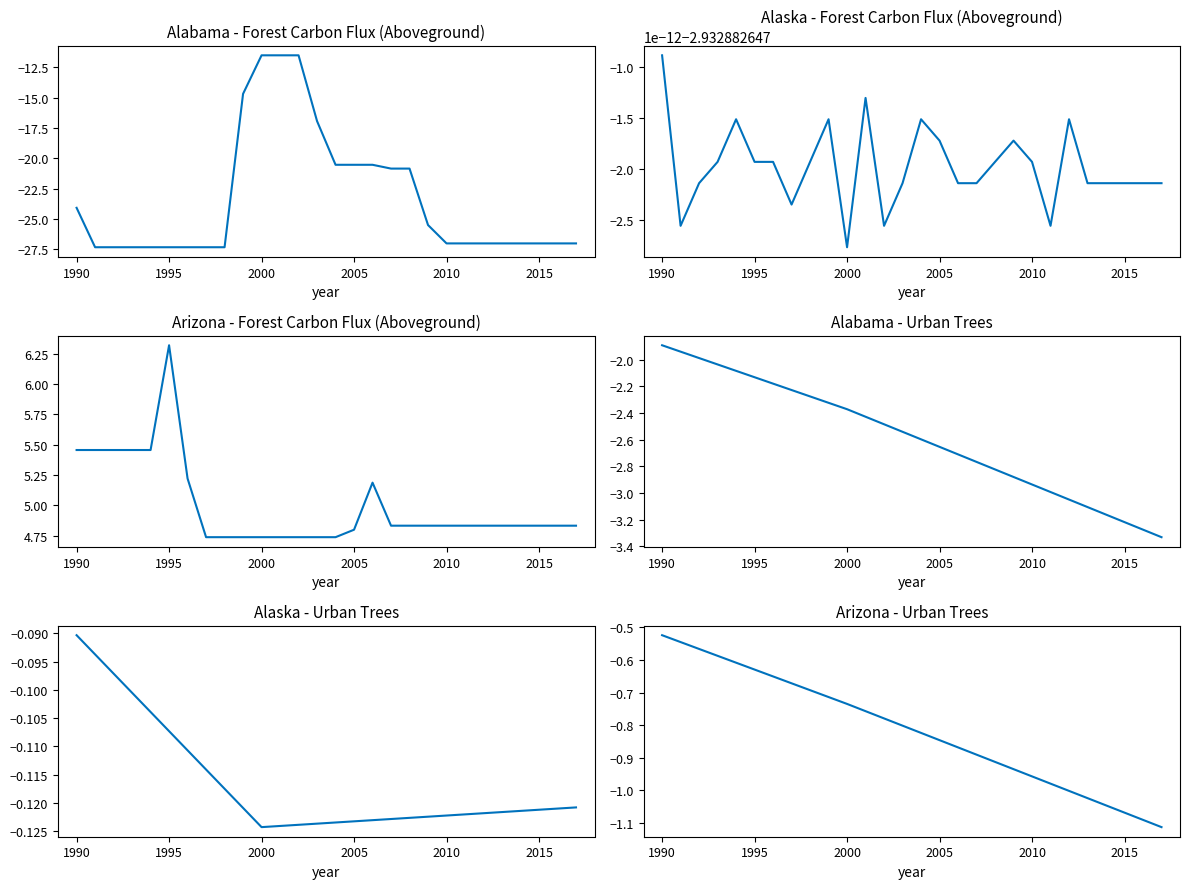

True or false: Alaska - Forest Carbon
Flux (Aboveground) and Arizona - Urban Trees intersect in this chart.

False